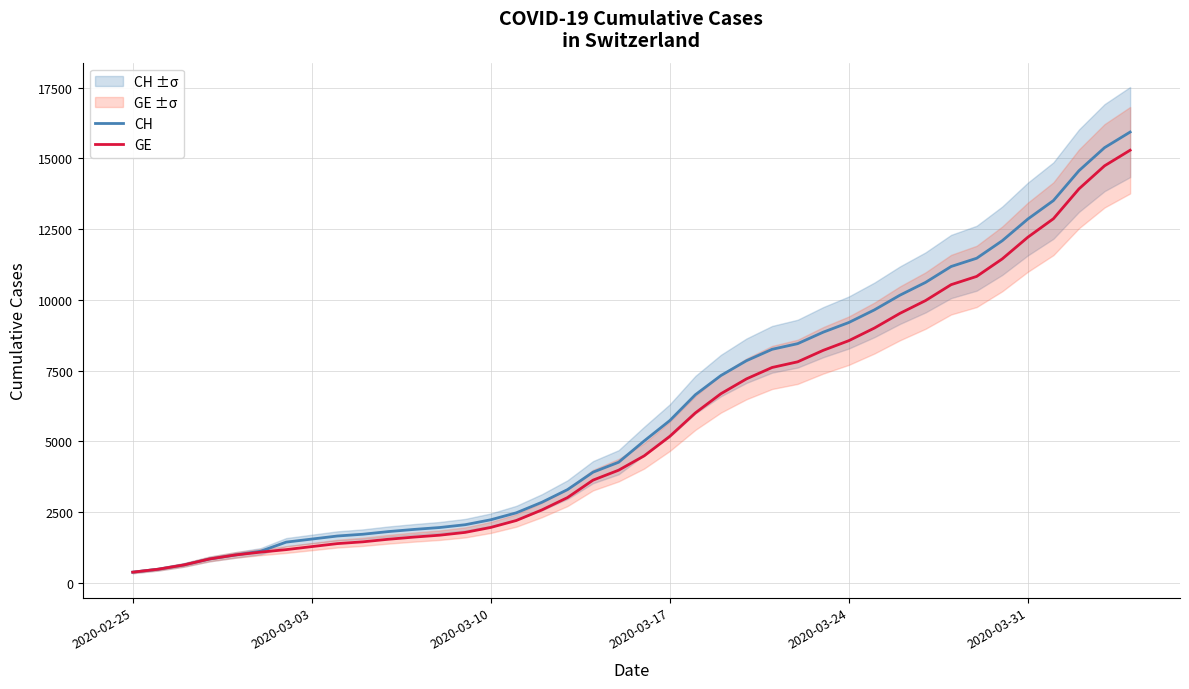

True or false: GE and CH intersect in this chart.

False